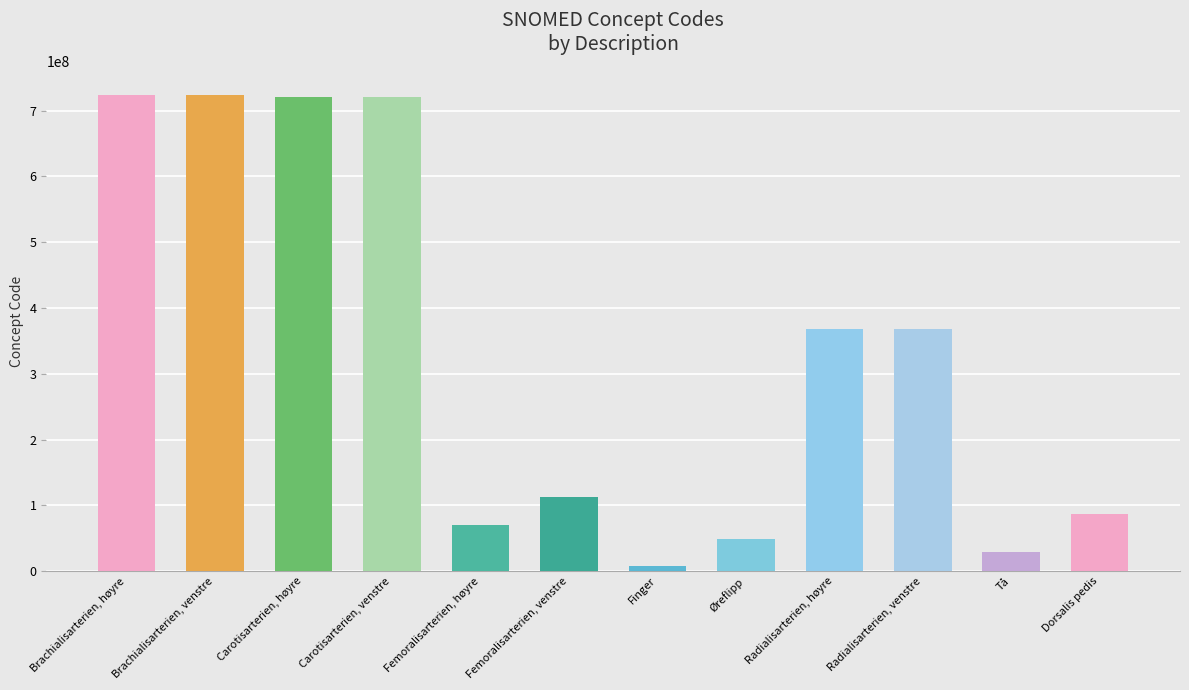

The value at Femoralisarterien, venstre is 41514187. True or false?

False